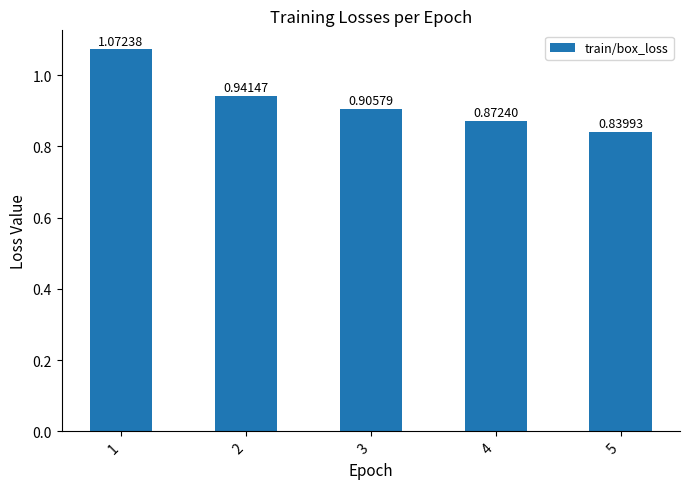

What is the sum of all values?

4.6